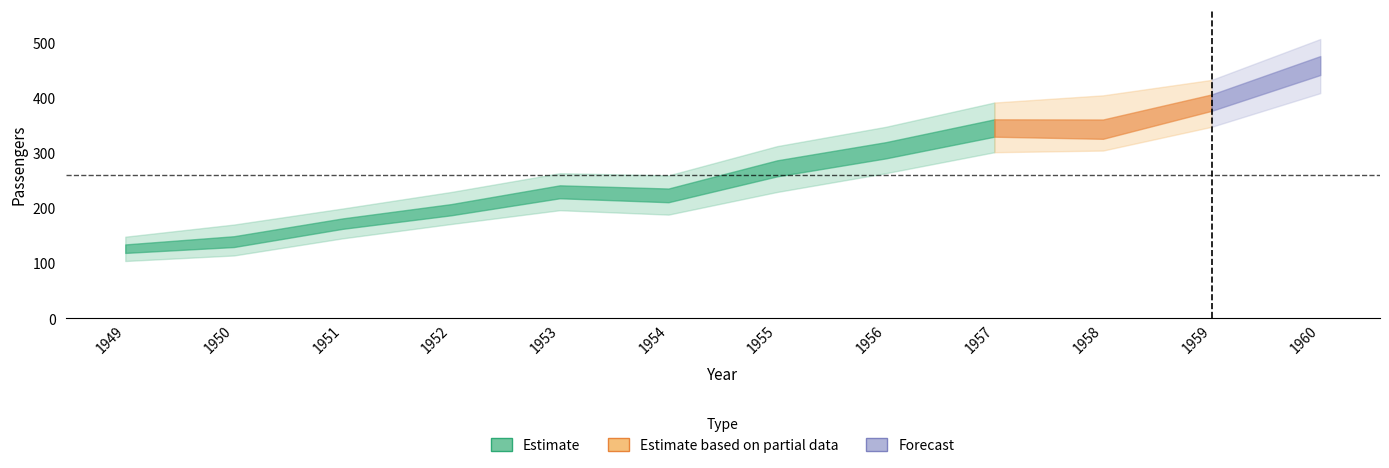

Reading left to right, transcribe all the data shown in this chart.

Passengers_lower: 104.0	114.0	145.0	171.0	196.0	188.0	229.0	263.0	301.0	304.0	347.0	408.0
Passengers_mid: 126.5	137.5	171.5	195.2	229.2	222.5	272.5	304.2	344.2	336.8	391.5	458.5
Passengers_upper: 148.0	170.0	199.0	229.0	263.0	259.0	312.0	347.0	391.0	404.0	432.0	506.0